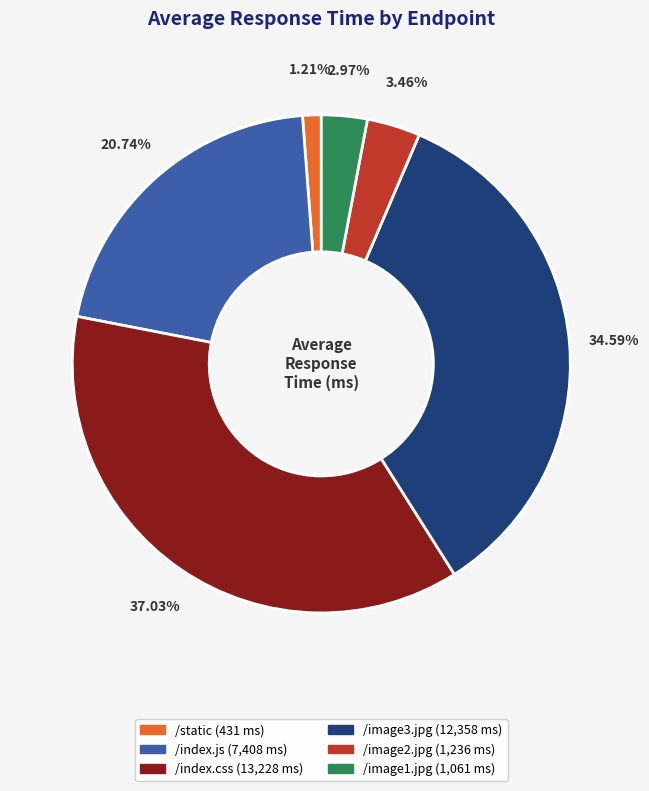

True or false: /index.css accounts for 37% of the total.

True